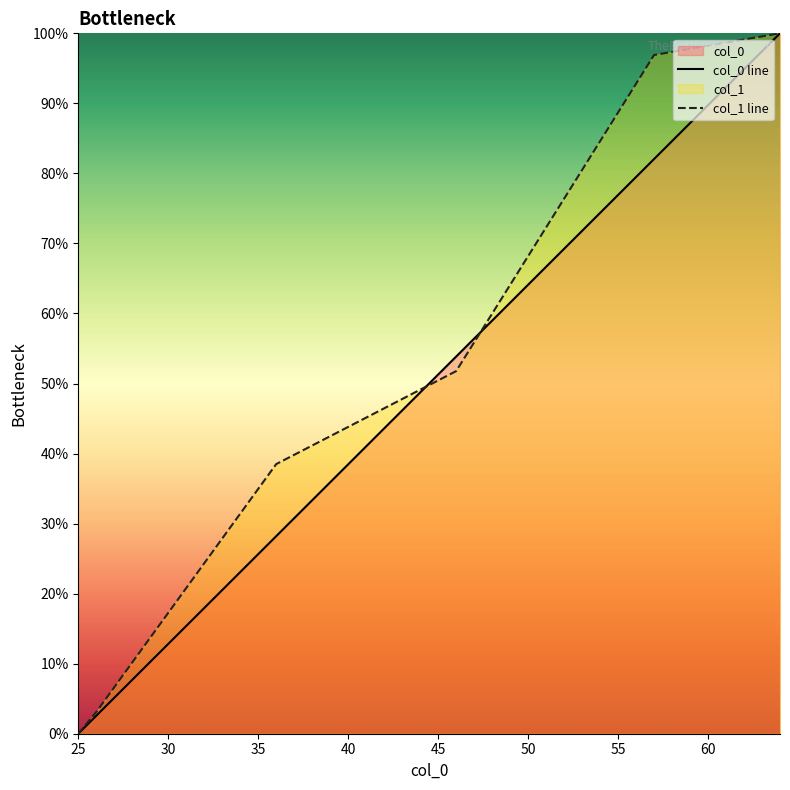

What is the approximate value of col_1 at 27?

6.6